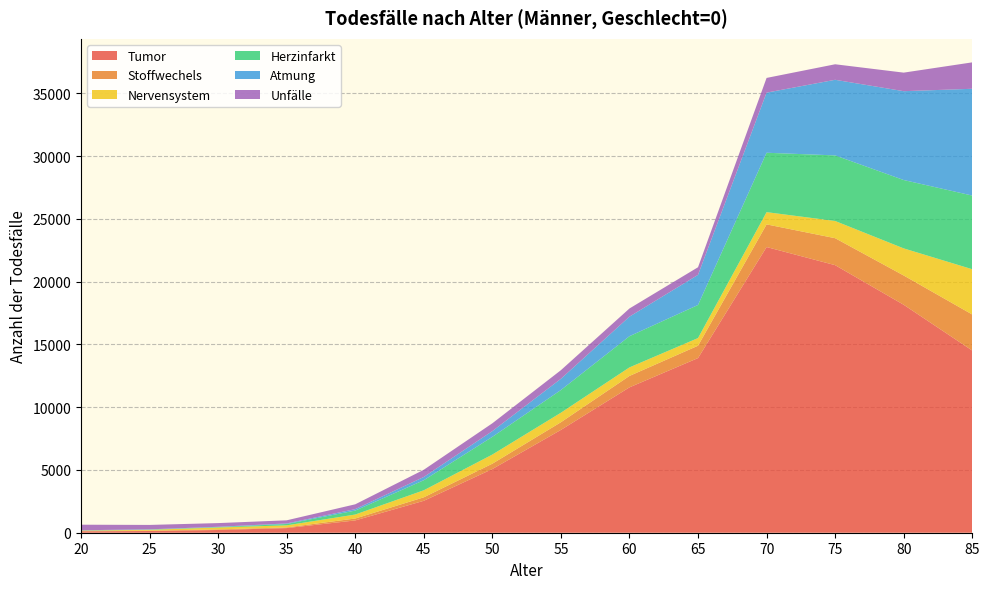

Reading left to right, what are all the values shown in this chart?

Tumor: 20=109	25=137	30=218	35=370	40=980	45=2544	50=5073	55=8191	60=11581	65=13914	70=22759	75=21315	80=18160	85=14513
Stoffwechels: 20=29	25=29	30=49	35=53	40=152	45=277	50=427	55=610	60=909	65=983	70=1804	75=2148	80=2331	85=2871
Nervensystem: 20=32	25=66	30=149	35=165	40=317	45=561	50=727	55=759	60=681	65=610	70=975	75=1371	80=2160	85=3606
Herzinfarkt: 20=4	25=19	30=34	35=108	40=315	45=801	50=1411	55=1809	60=2485	65=2637	70=4732	75=5224	80=5446	85=5869
Atmung: 20=23	25=20	30=23	35=45	40=115	45=259	50=457	55=893	60=1558	65=2398	70=4788	75=6023	80=7077	85=8506
Unfälle: 20=442	25=350	30=294	35=248	40=385	45=574	50=623	55=687	60=650	65=607	70=1172	75=1237	80=1478	85=2105